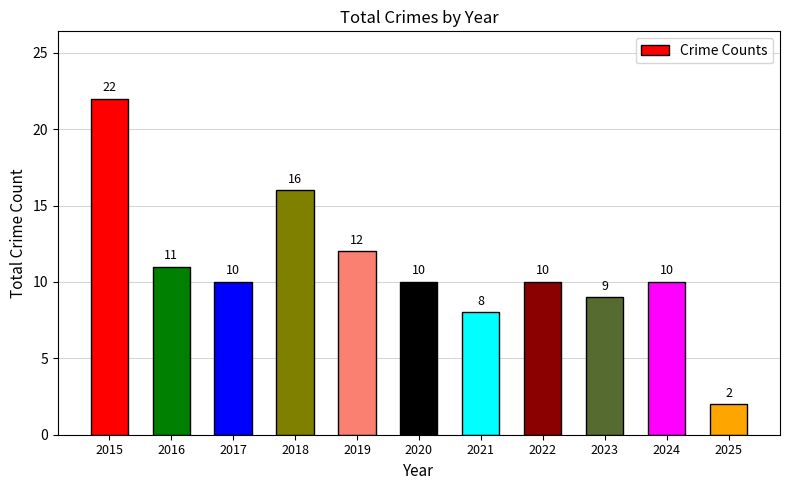

How many series are shown in this chart?

1